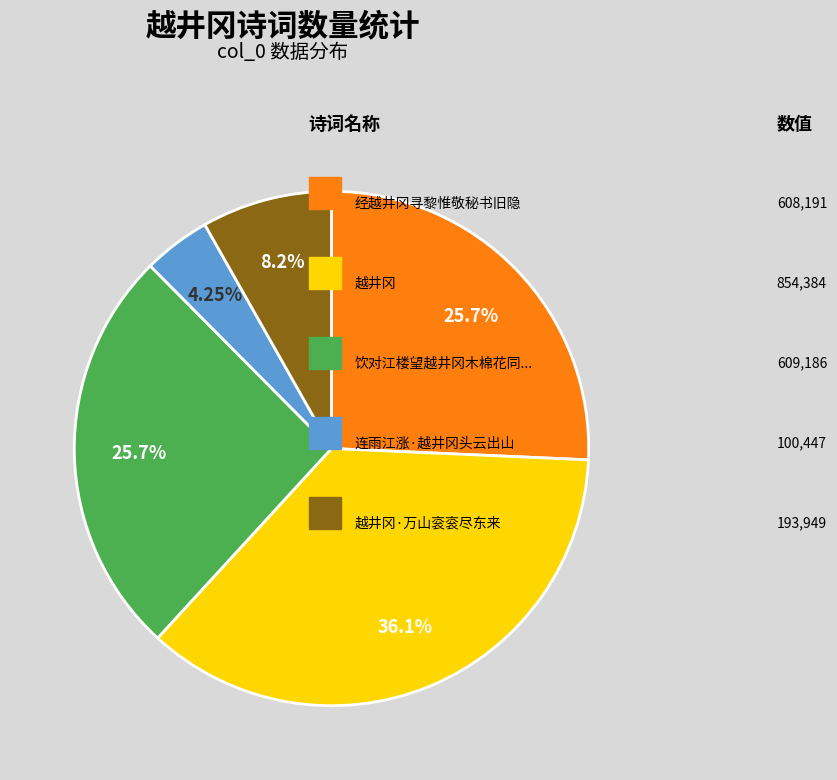

Is there a majority slice in this chart?

No